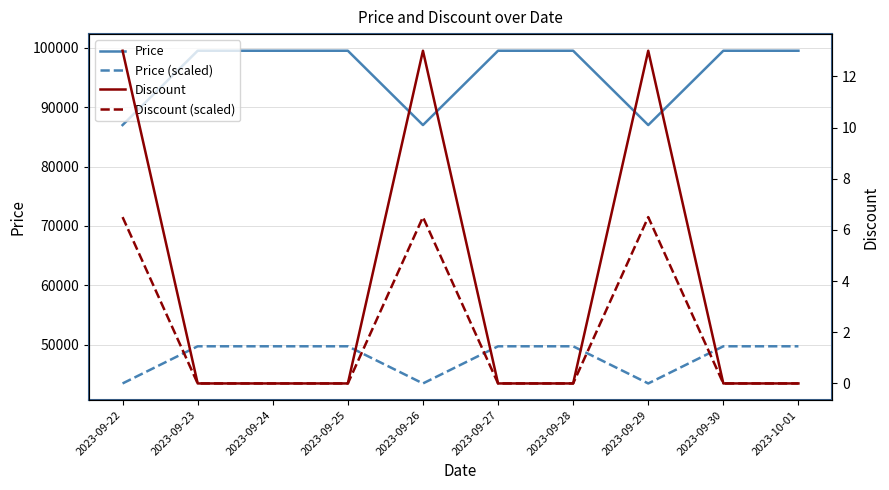

Count the Price values in the range 86990 to 99500.

10